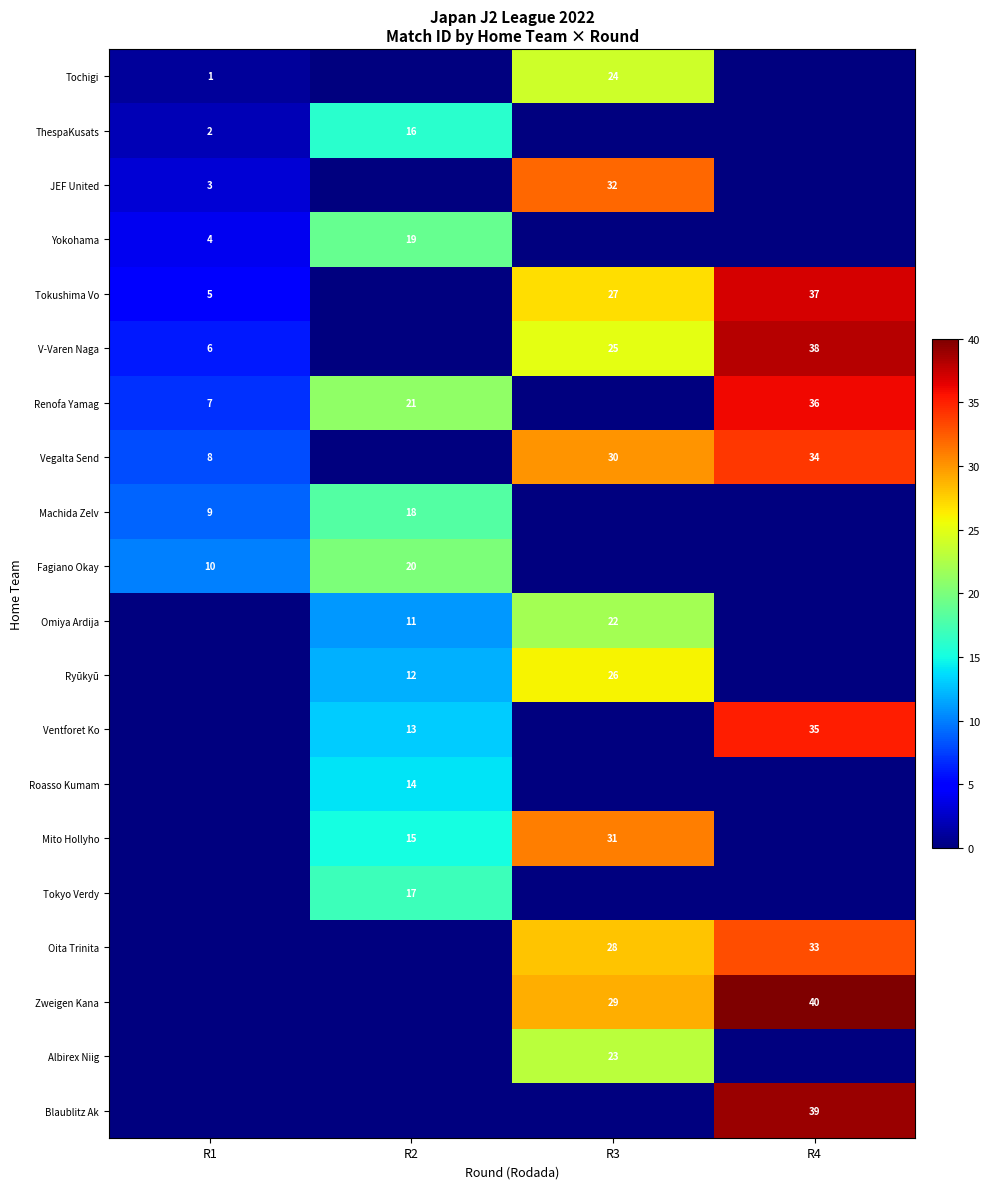

At which label is row_7 closest to 17?

R1